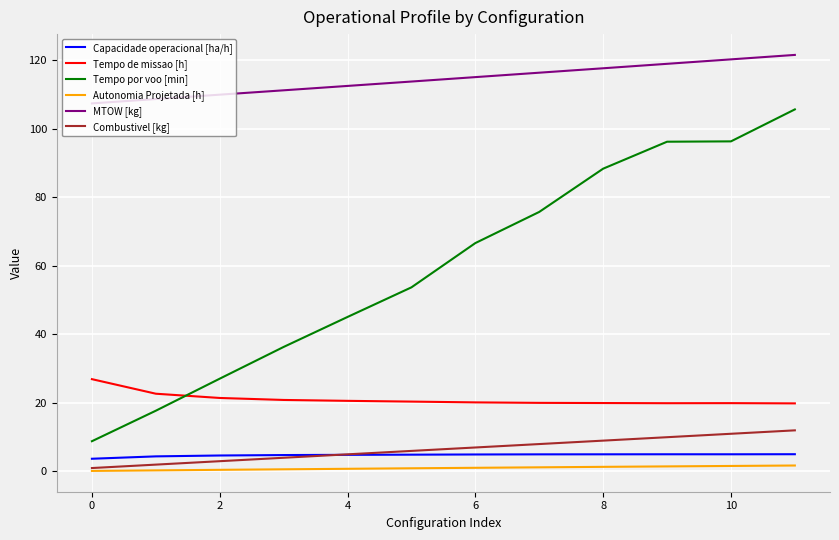

Which series has the largest total across all categories?

MTOW [kg]